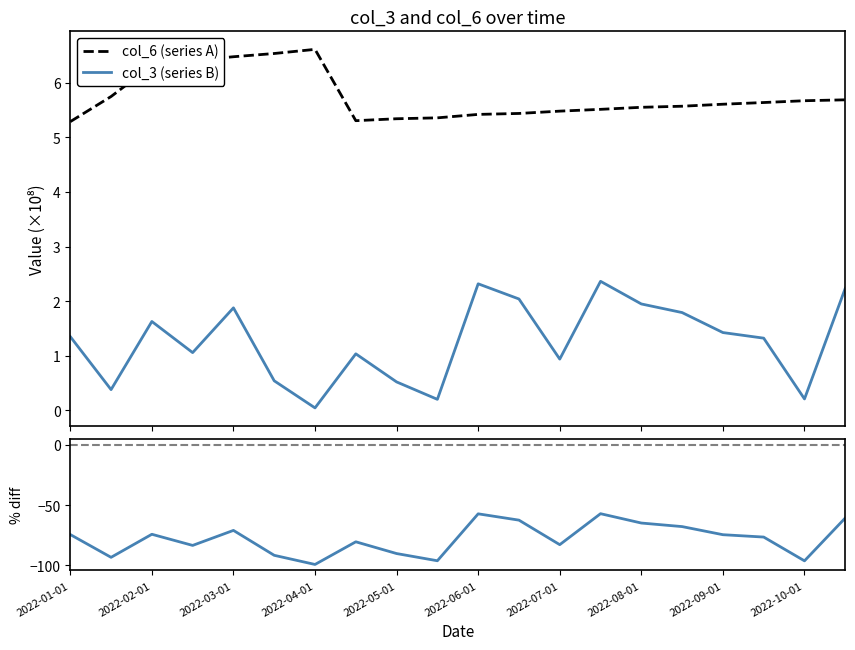

At how many categories does at least one series exceed -72?

20